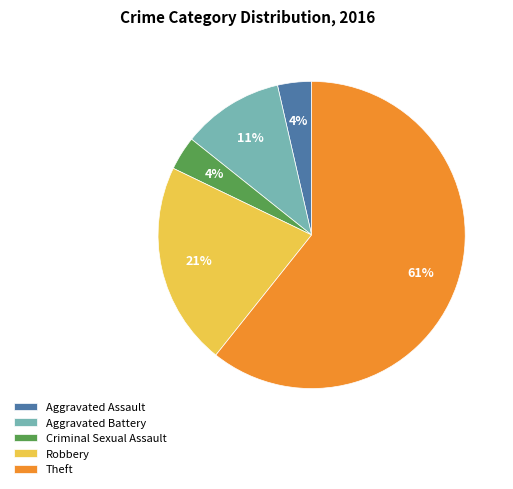

Count the number of slices in the pie.

5